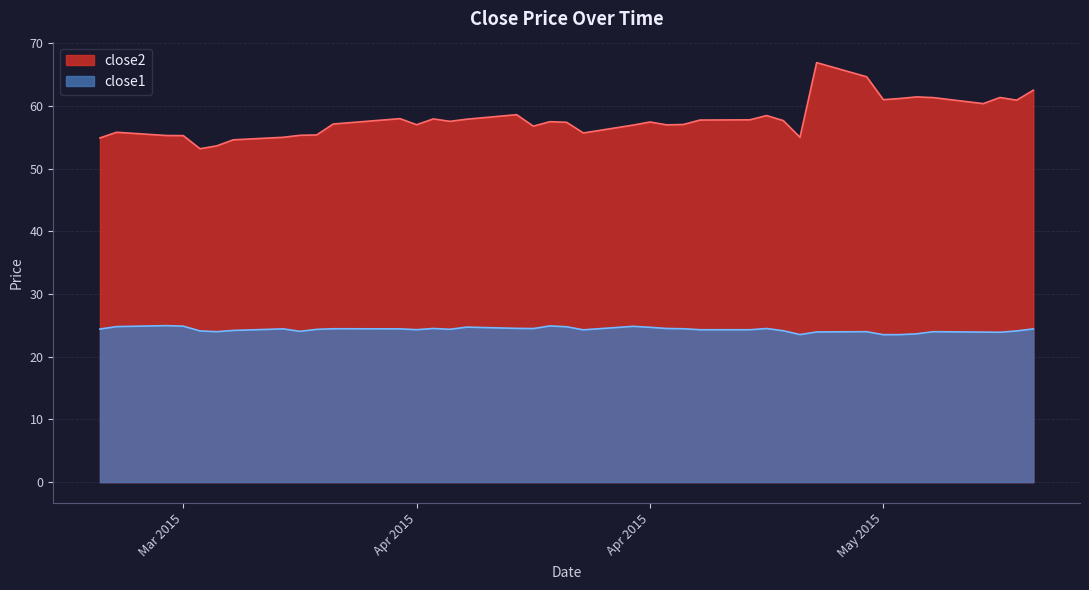

Reading left to right, what are all the values shown in this chart?

close2: 54.9	55.8	55.3	55.3	53.2	53.6	54.6	55.0	55.3	55.4	57.1	58.0	57.0	57.9	57.5	57.9	58.6	56.8	57.5	57.4	55.7	57.0	57.4	57.0	57.0	57.8	57.8	58.5	57.7	55.0	66.9	64.7	61.0	61.2	61.5	61.3	60.4	61.4	60.9	62.5
close1: 24.4	24.8	25.0	24.9	24.1	24.0	24.2	24.4	24.1	24.4	24.5	24.4	24.3	24.5	24.4	24.7	24.5	24.5	24.9	24.8	24.3	24.9	24.7	24.5	24.5	24.3	24.3	24.5	24.1	23.5	24.0	24.0	23.5	23.5	23.7	24.0	23.9	23.9	24.1	24.4